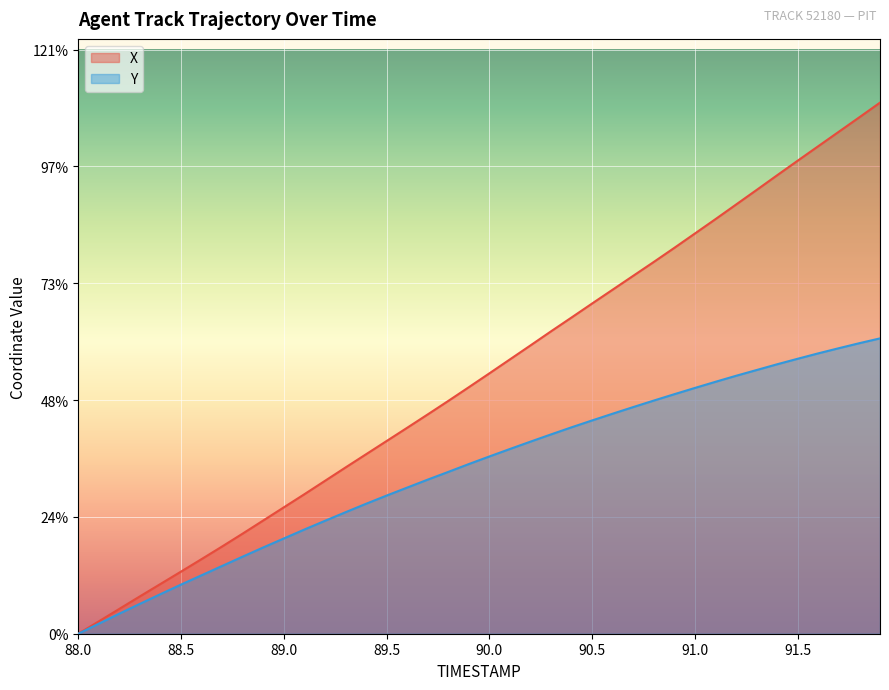

How many lines are shown in the chart?

2